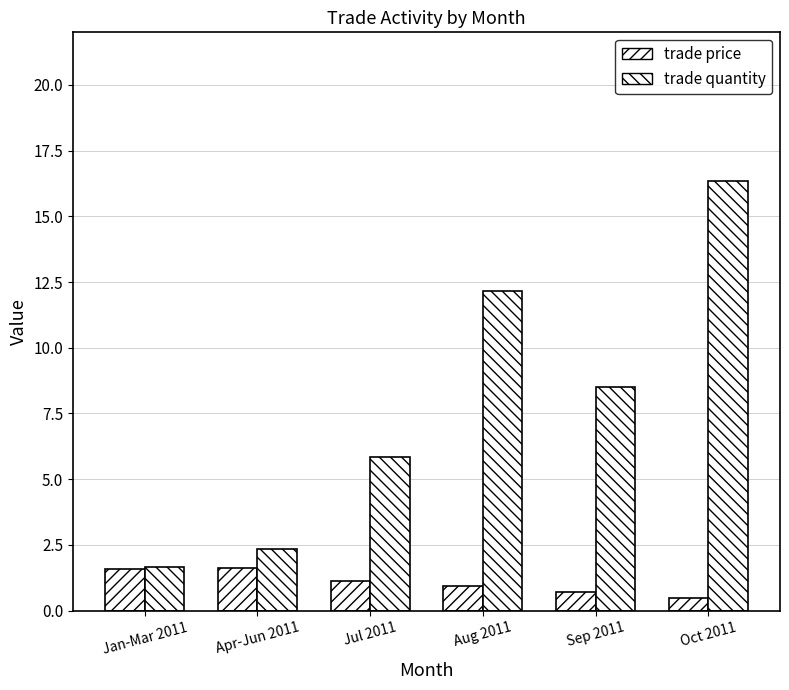

Are the bars horizontal?

No